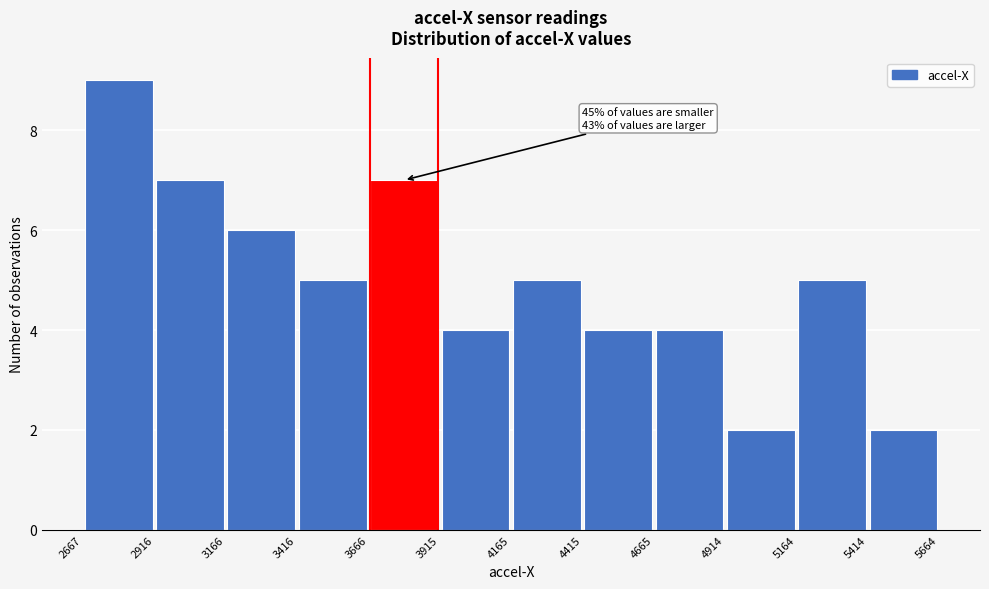

Over which range of the x-axis is the bar tallest?

2667 to 2916